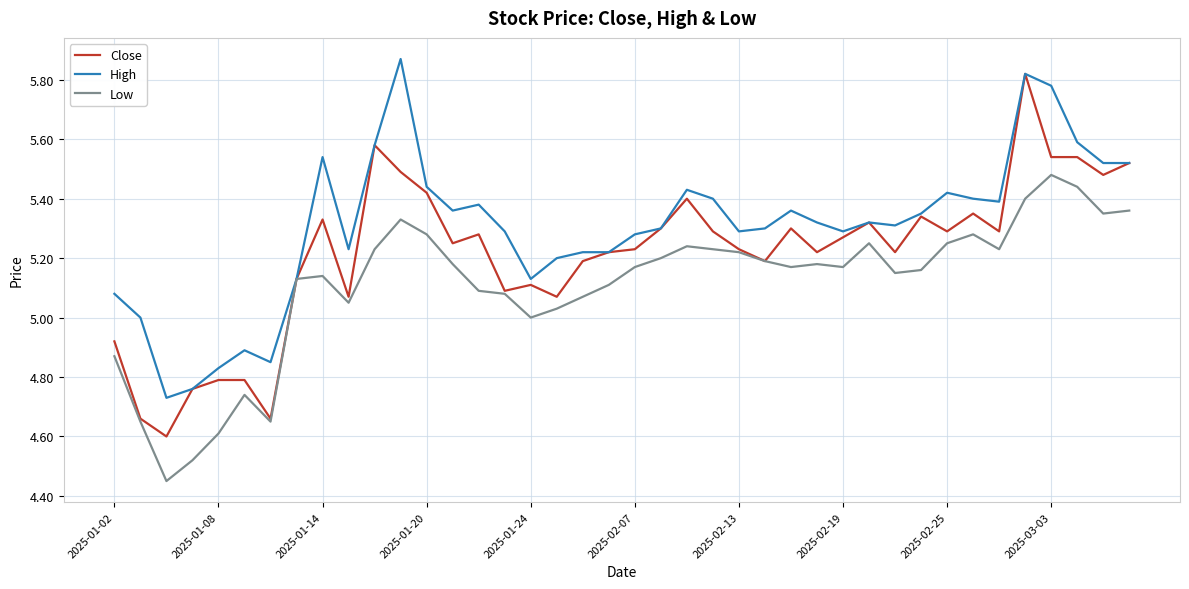

Which series has the largest range (max minus min)?

Close